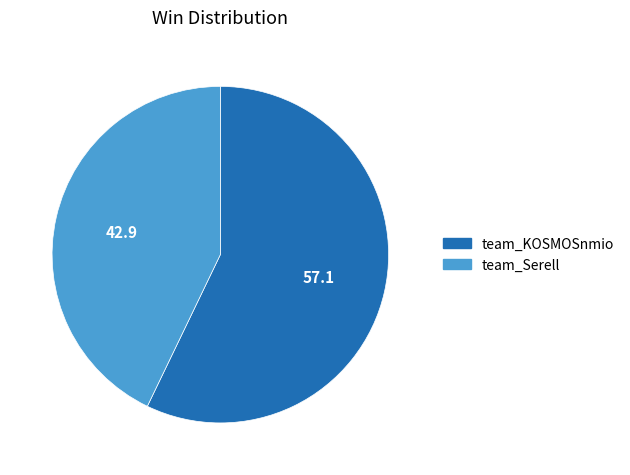

Do team_KOSMOSnmio and team_Serell together represent more than half of the pie?

Yes